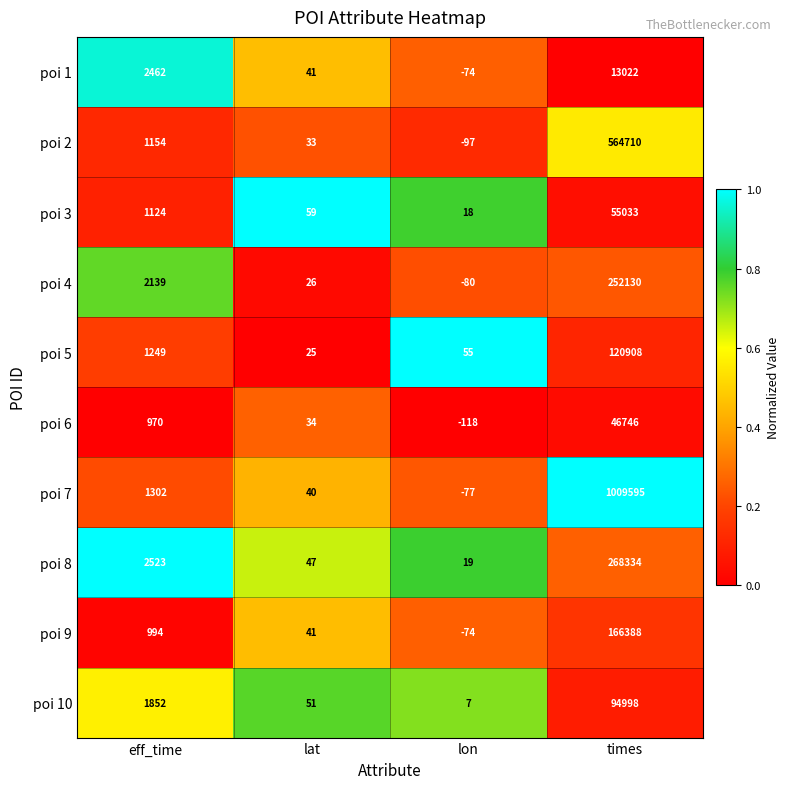

What is the smallest value displayed?

-118